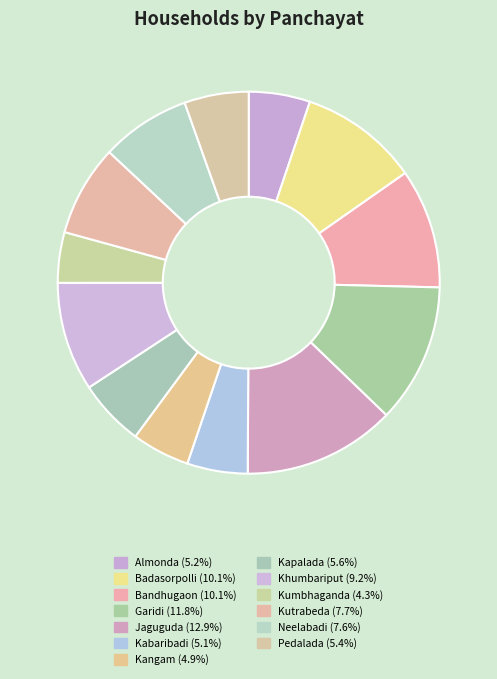

What percentage is the Almonda slice, to the nearest percent?

5%